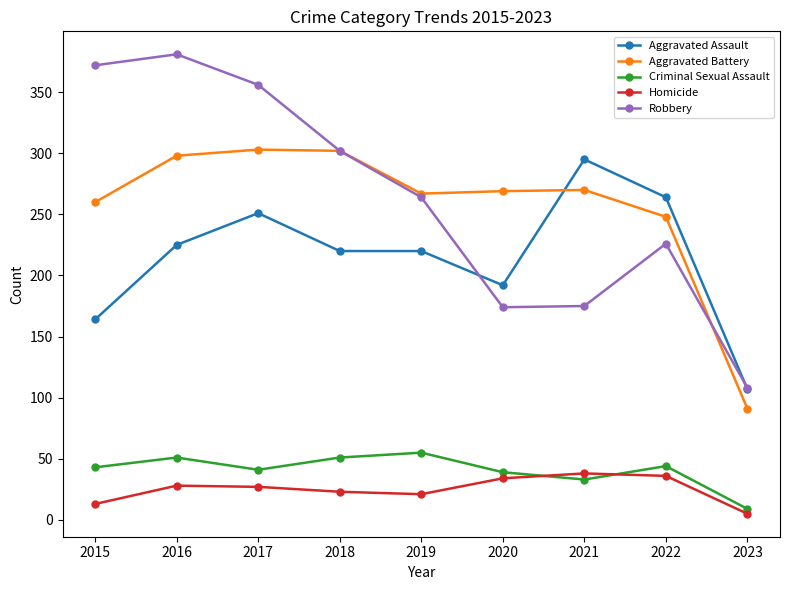

What is the spread (max minus min) of values at 2022?

228